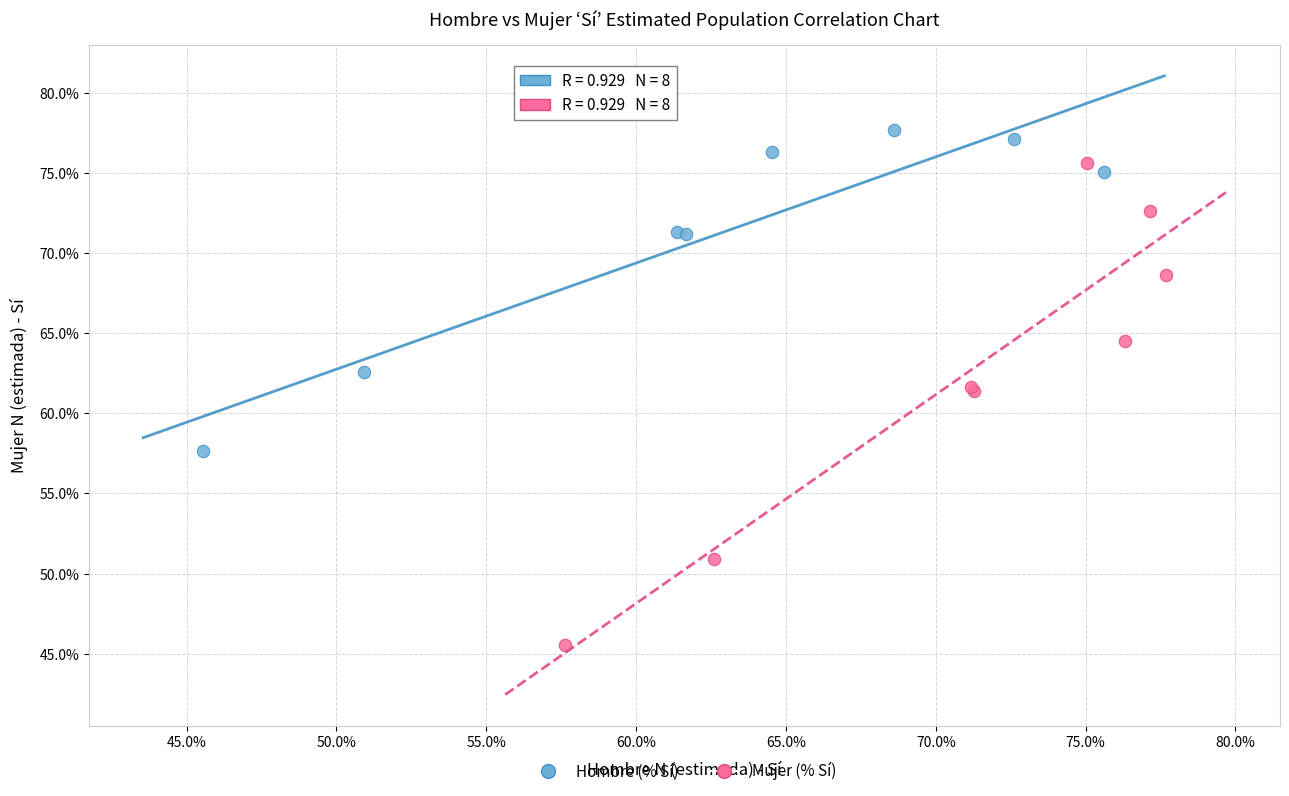

Which series has the largest Y range (max minus min)?

Mujer (% Sí)